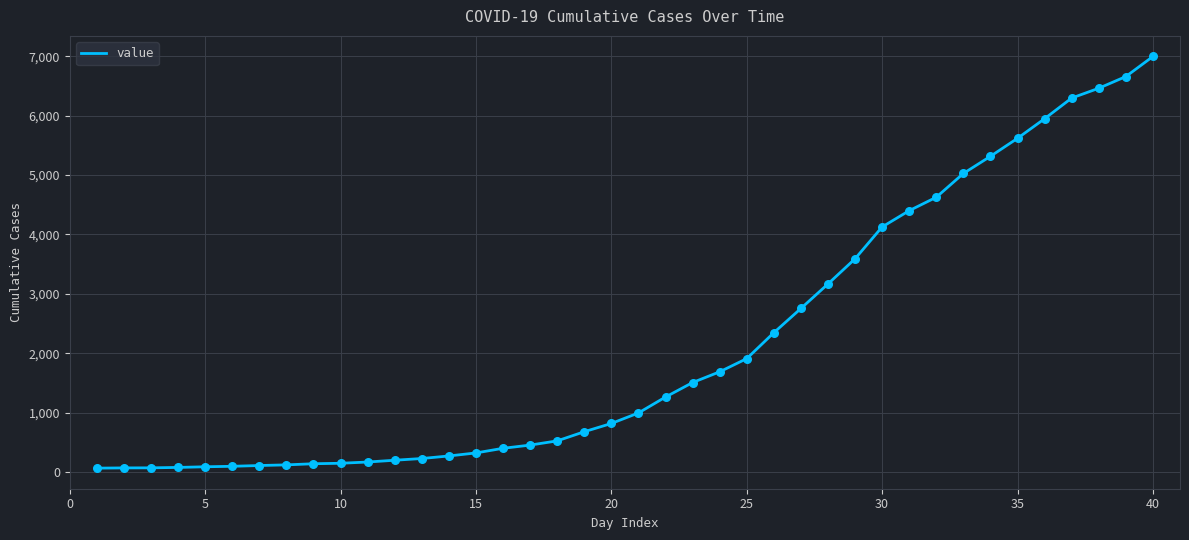

What is the difference between the maximum and minimum values?

6931